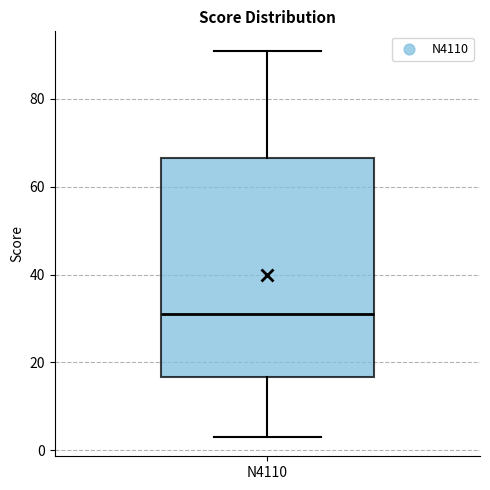

Transcribe this box plot: give where the median line is, the range the box spans, and where the two whiskers end, as read against the y-axis. The values are not printed on the chart, so give them approximately, as read against the axis.

median 32, box 16 to 66, whiskers 4 to 92